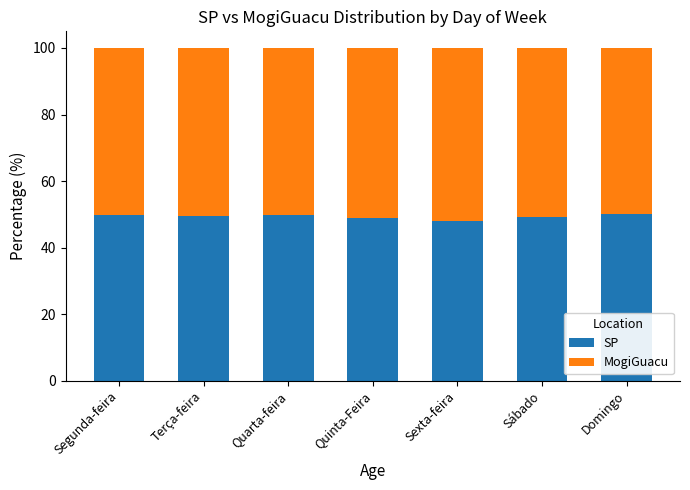

Is it true that SP equals 49.4 at Terça-feira?

True